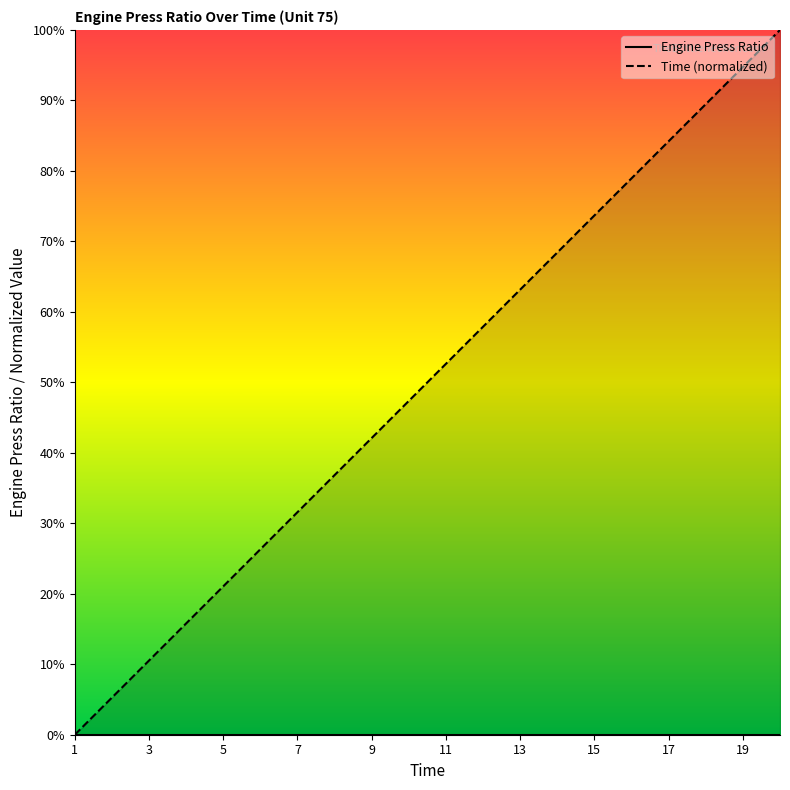

True or false: Engine Press Ratio and Time (normalized) intersect in this chart.

False